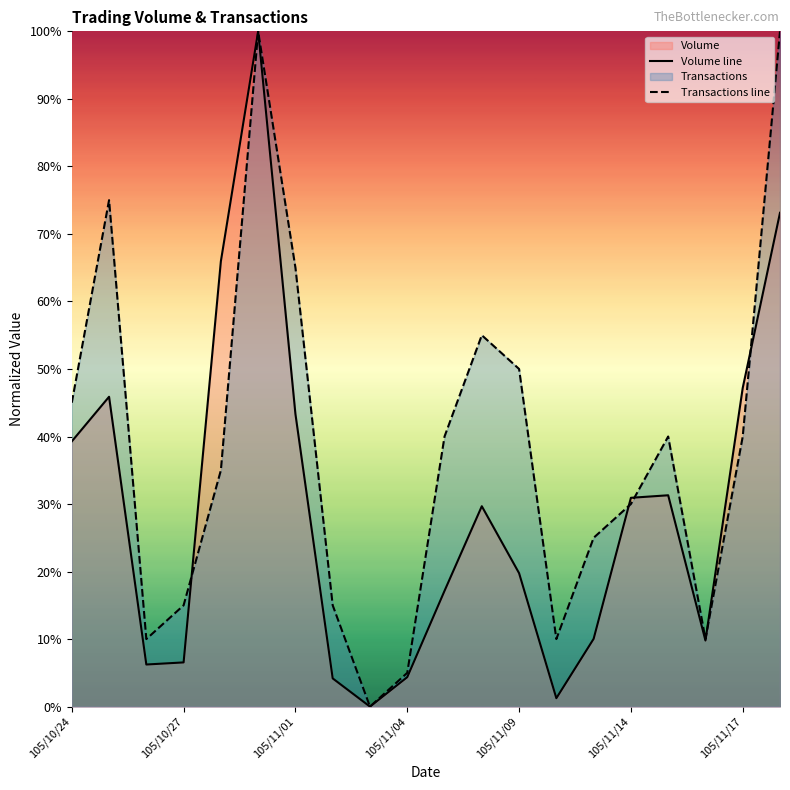

What is the difference between the second highest and second lowest values in the Transactions line series?

95.0